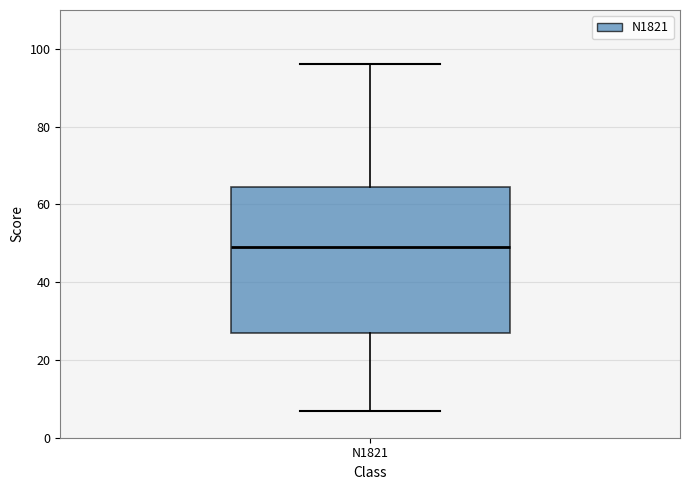

Read this box plot against the y-axis: the position of the median line, the range covered by the box, and the ends of both whiskers. The values are not printed on the chart, so give them approximately, as read against the axis.

median 50, box 28 to 64, whiskers 8 to 96